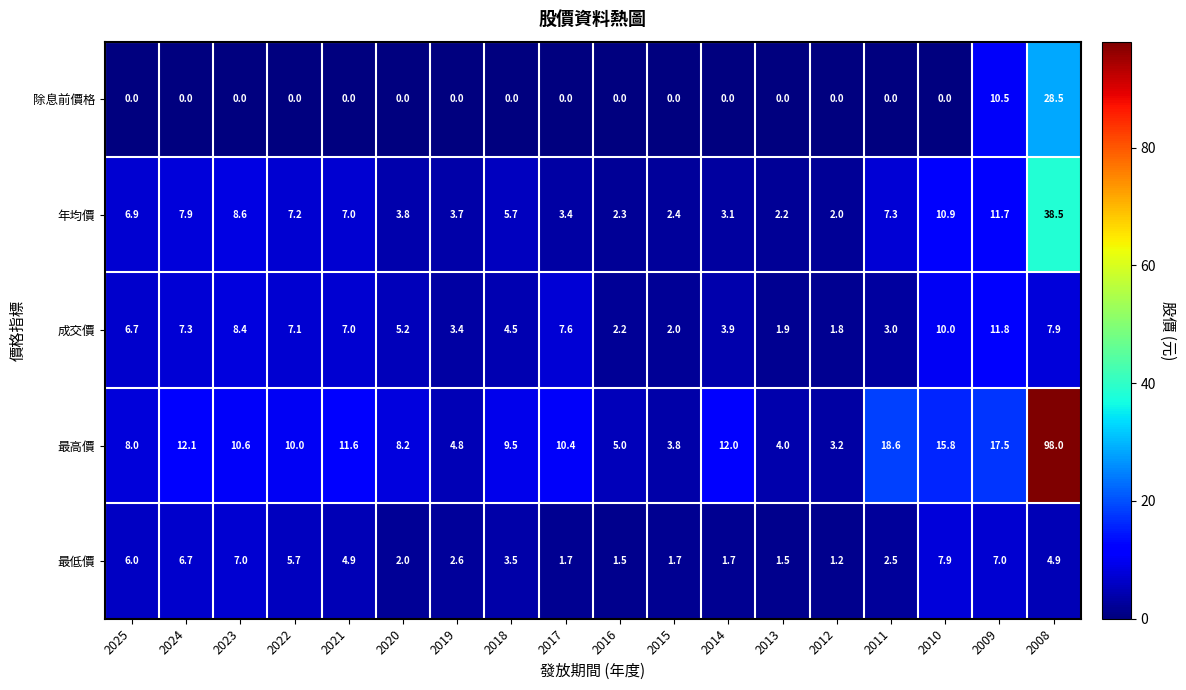

At which category is the sum across all series the highest?

2008